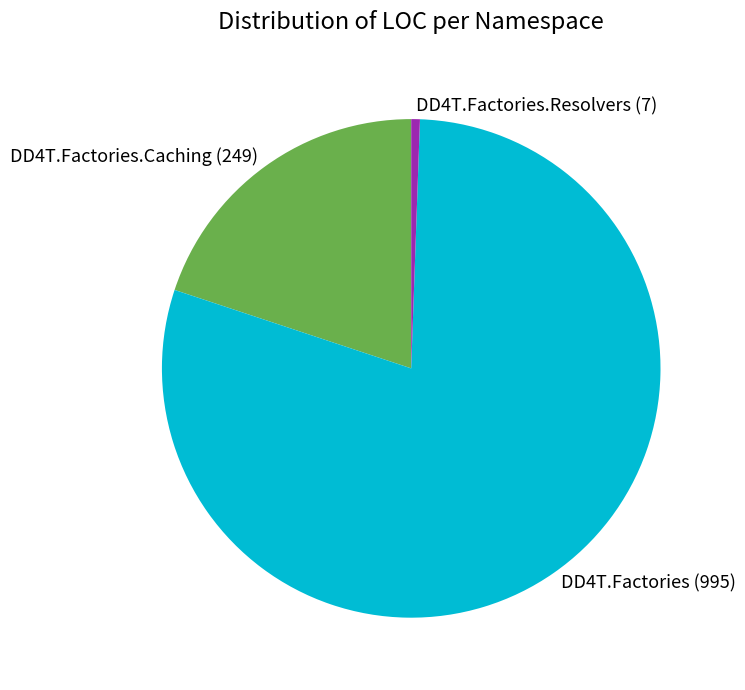

Count the number of slices in the pie.

3